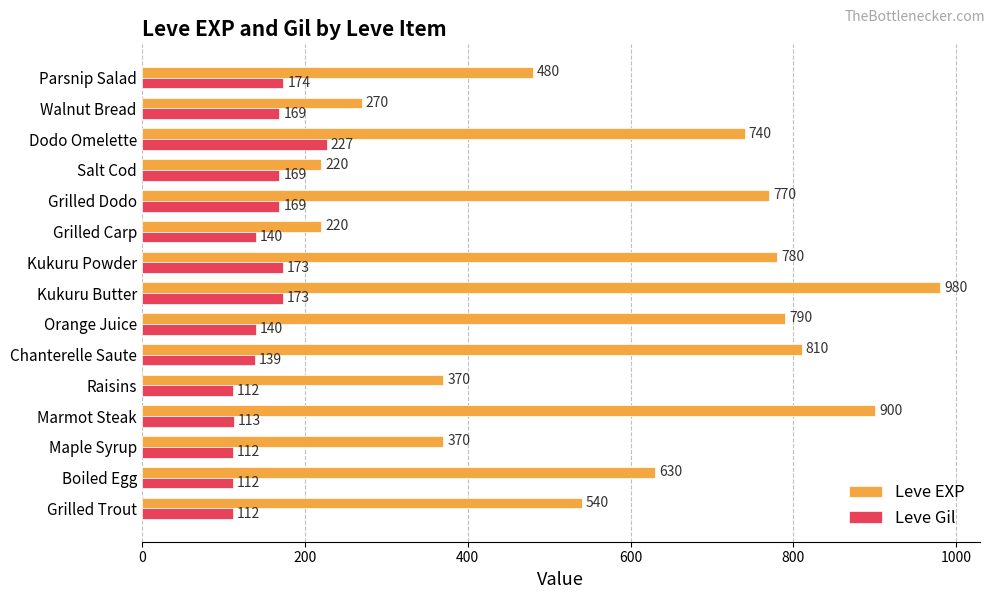

How many values in the Leve EXP series are below 630?

7